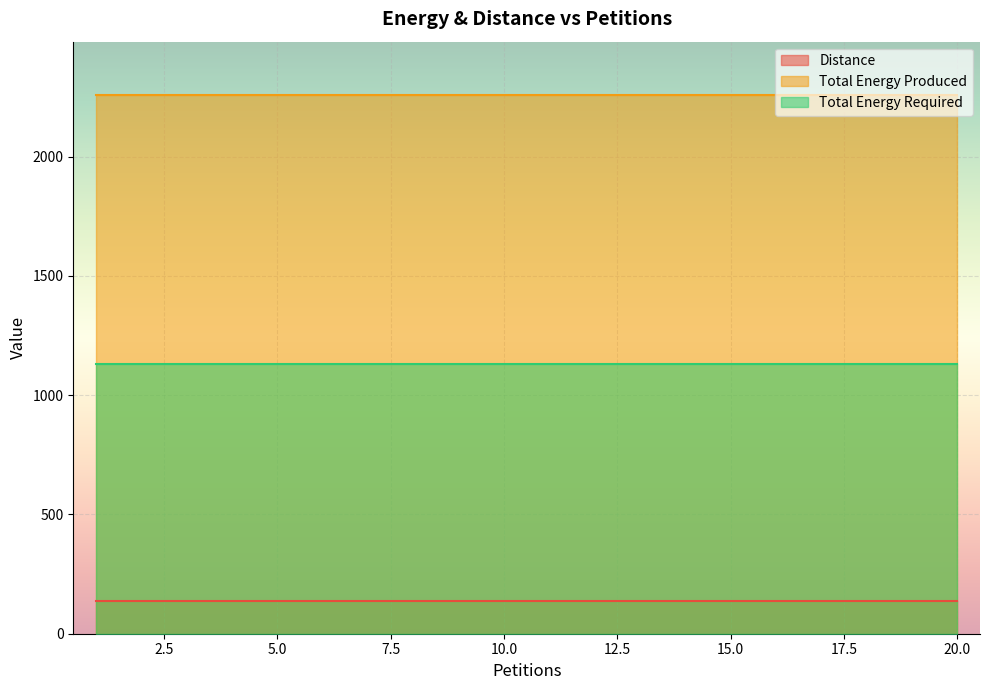

True or false: Distance and Total Energy Produced intersect in this chart.

False